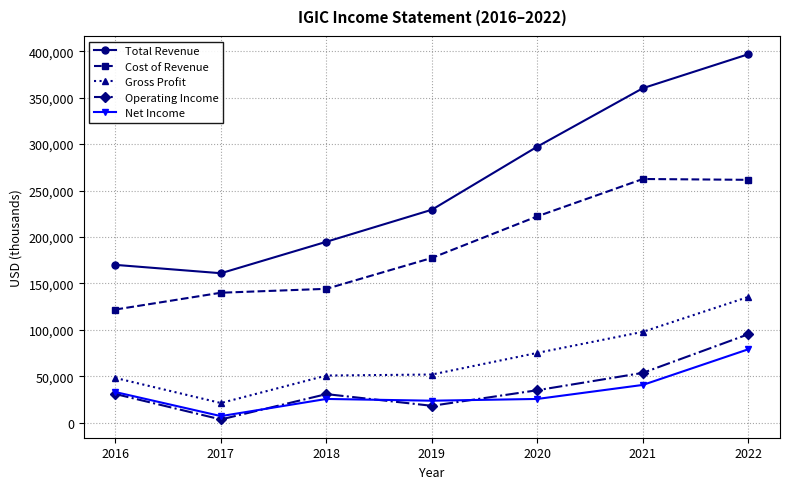

In Net Income, how many points are higher than both neighbors (excluding endpoints)?

1